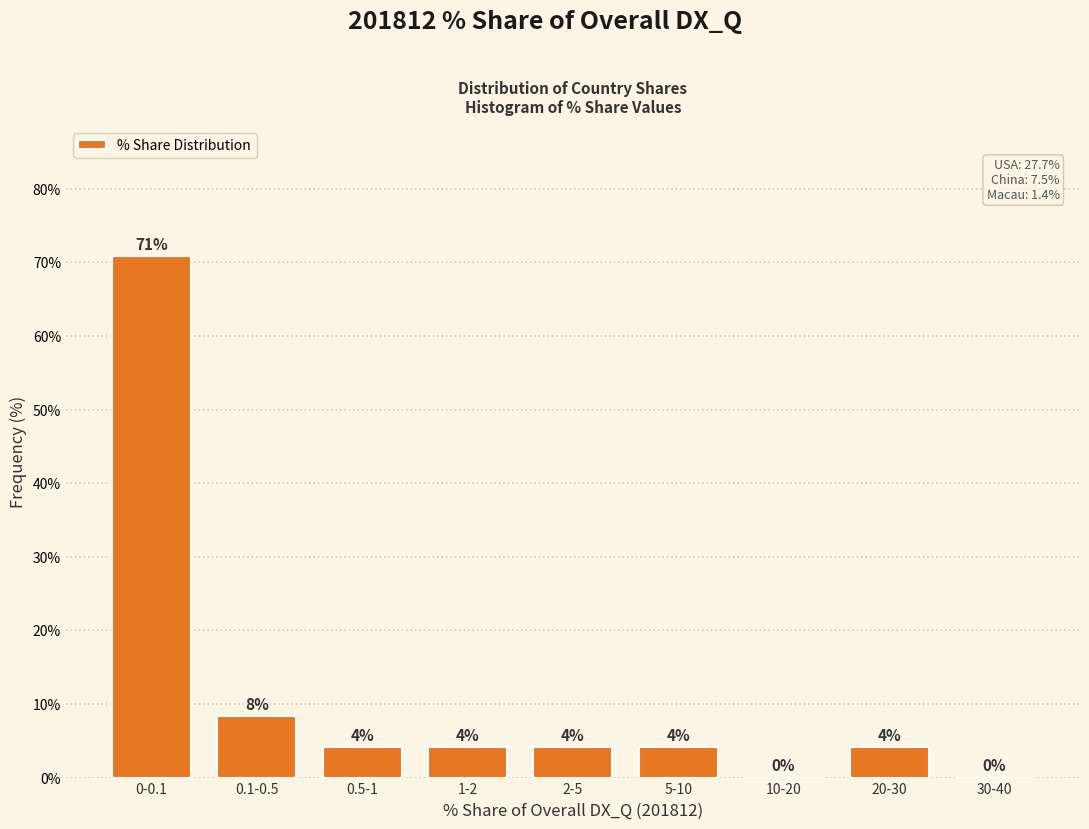

Are the bars horizontal?

No